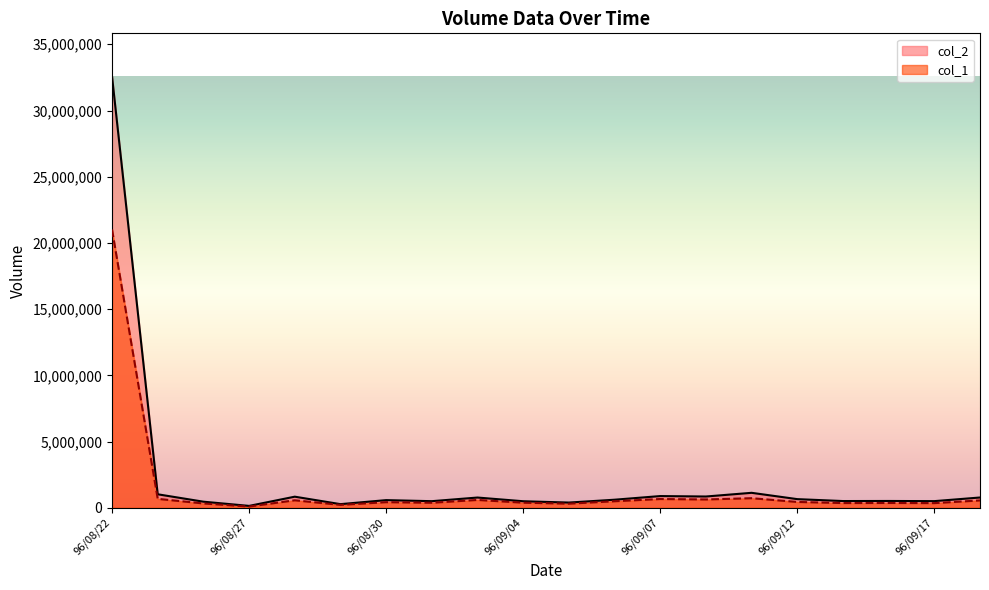

Where is col_2 nearest to the value 16355955?

96/09/11